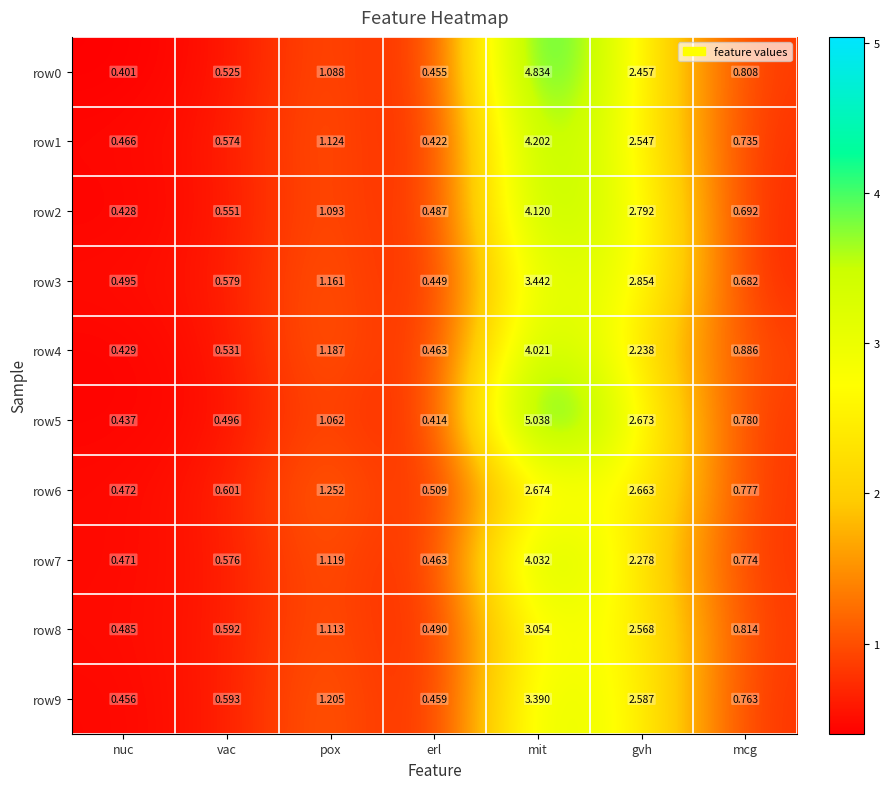

Which series has the widest spread of values?

row5